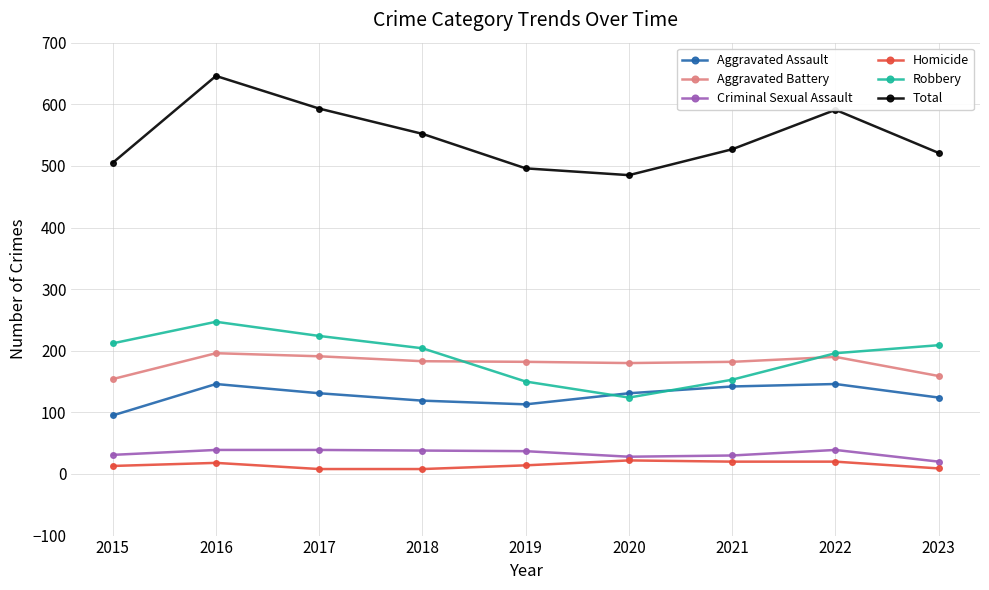

What is the total value across all series at 2021?

1054